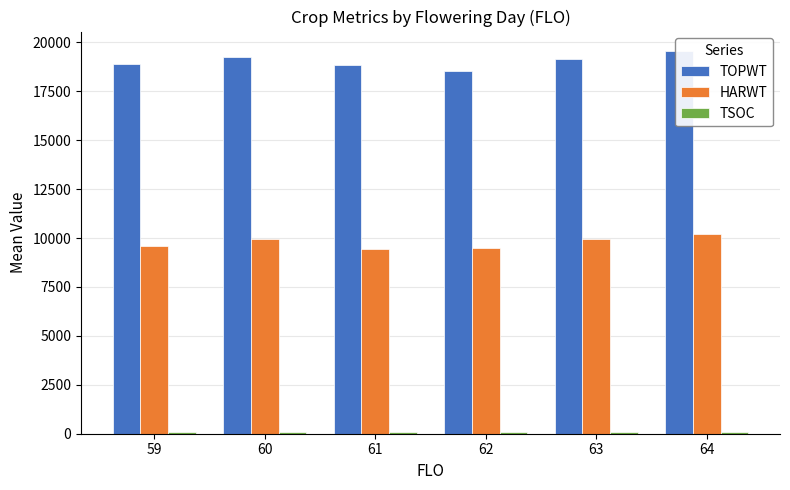

Reading left to right, what are all the values shown in this chart?

TOPWT: 59=18902	60=19241	61=18866	62=18561	63=19172	64=19575
HARWT: 59=9606	60=9927	61=9417	62=9496	63=9965	64=10212
TSOC: 59=94	60=101	61=89	62=93	63=103	64=109